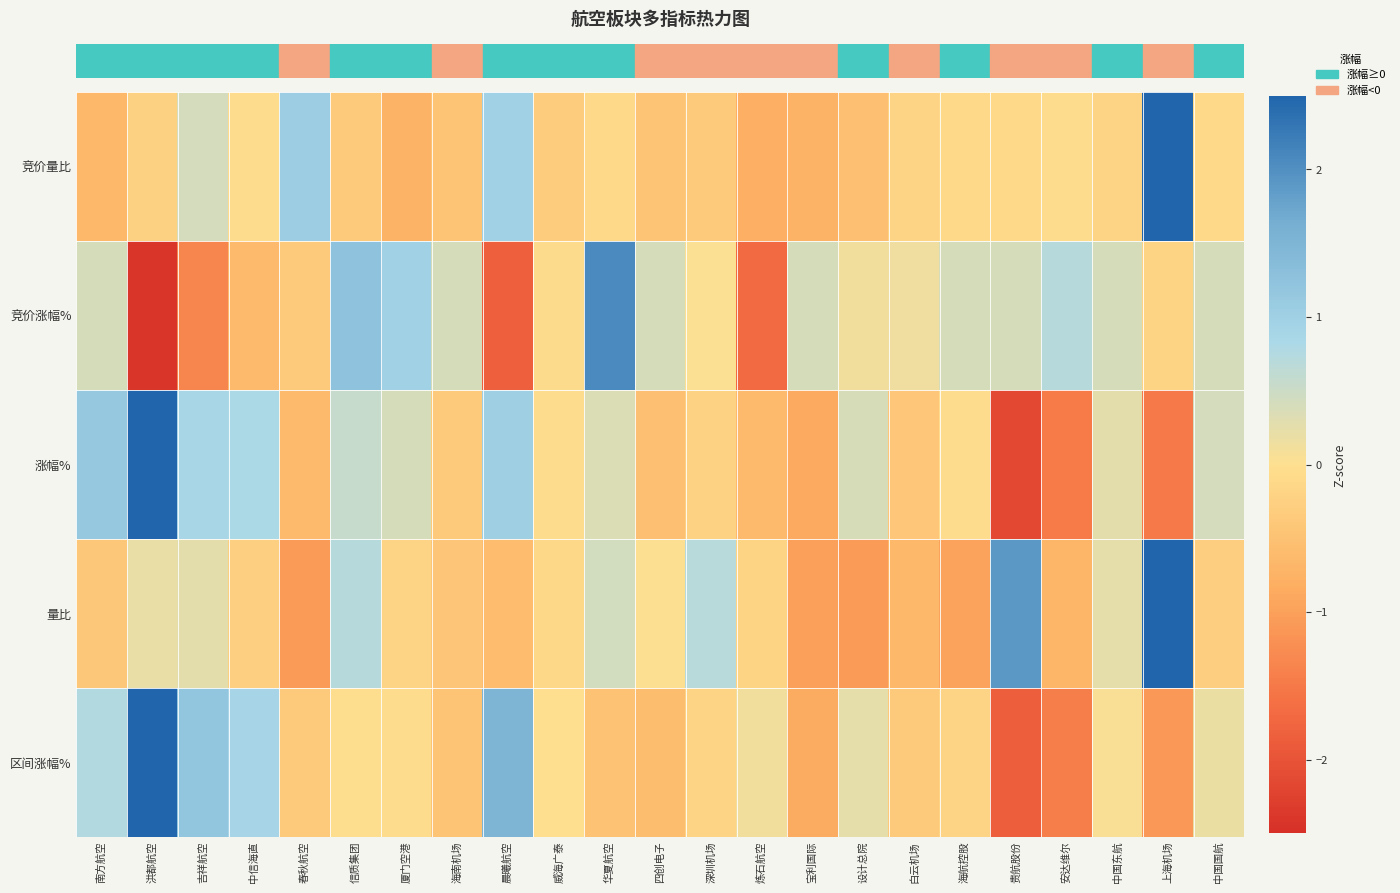

At how many categories does at least one series exceed 4?

1